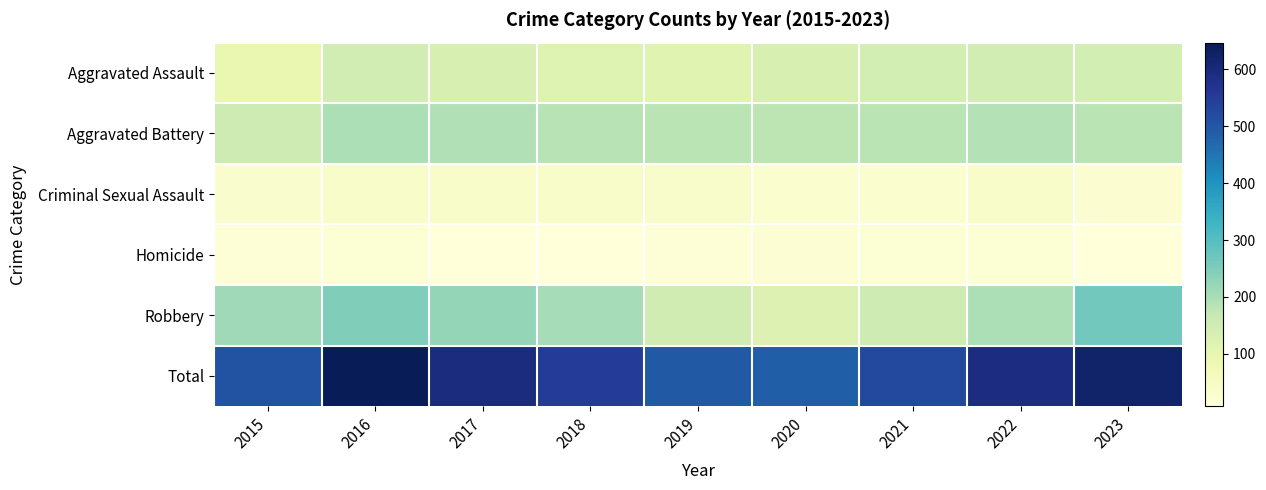

Which series has the widest spread of values?

Total